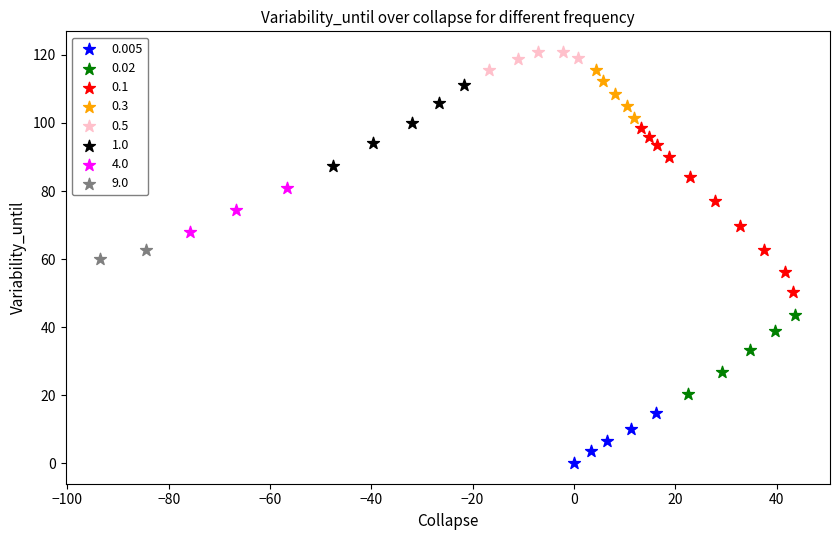

What are all the series names shown in the legend?

0.005, 0.02, 0.1, 0.3, 0.5, 1.0, 4.0, 9.0